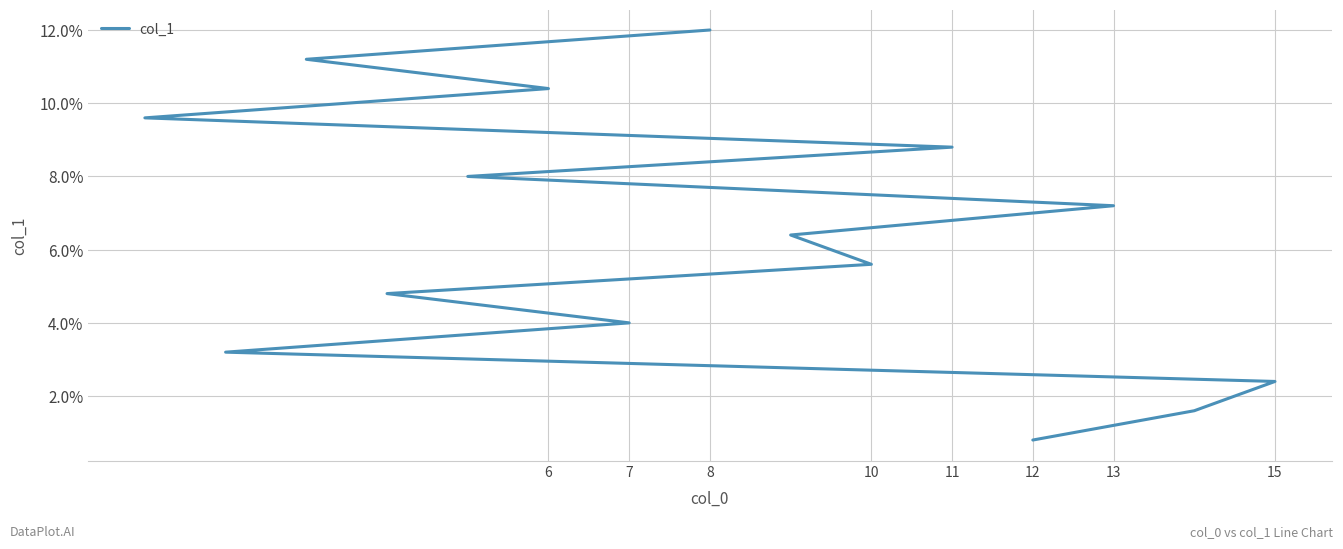

What is the maximum value shown in the chart?

15